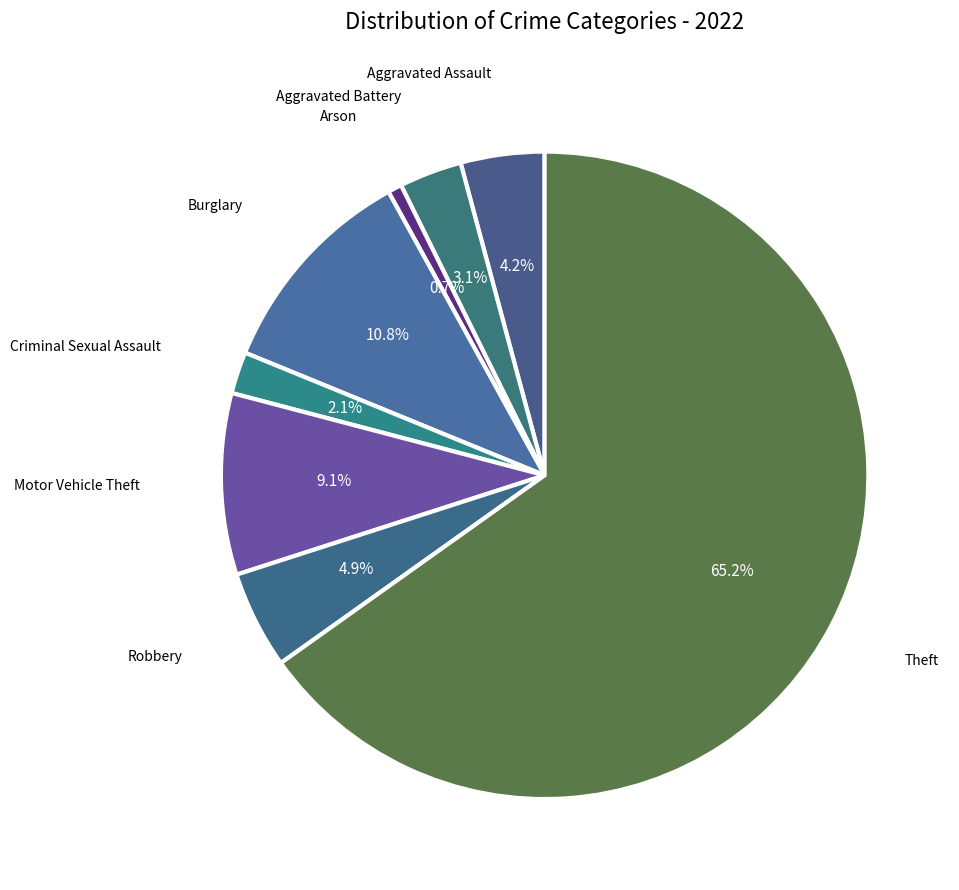

To the nearest percent, what is the difference between the Aggravated Assault and Theft slice percentages?

61%